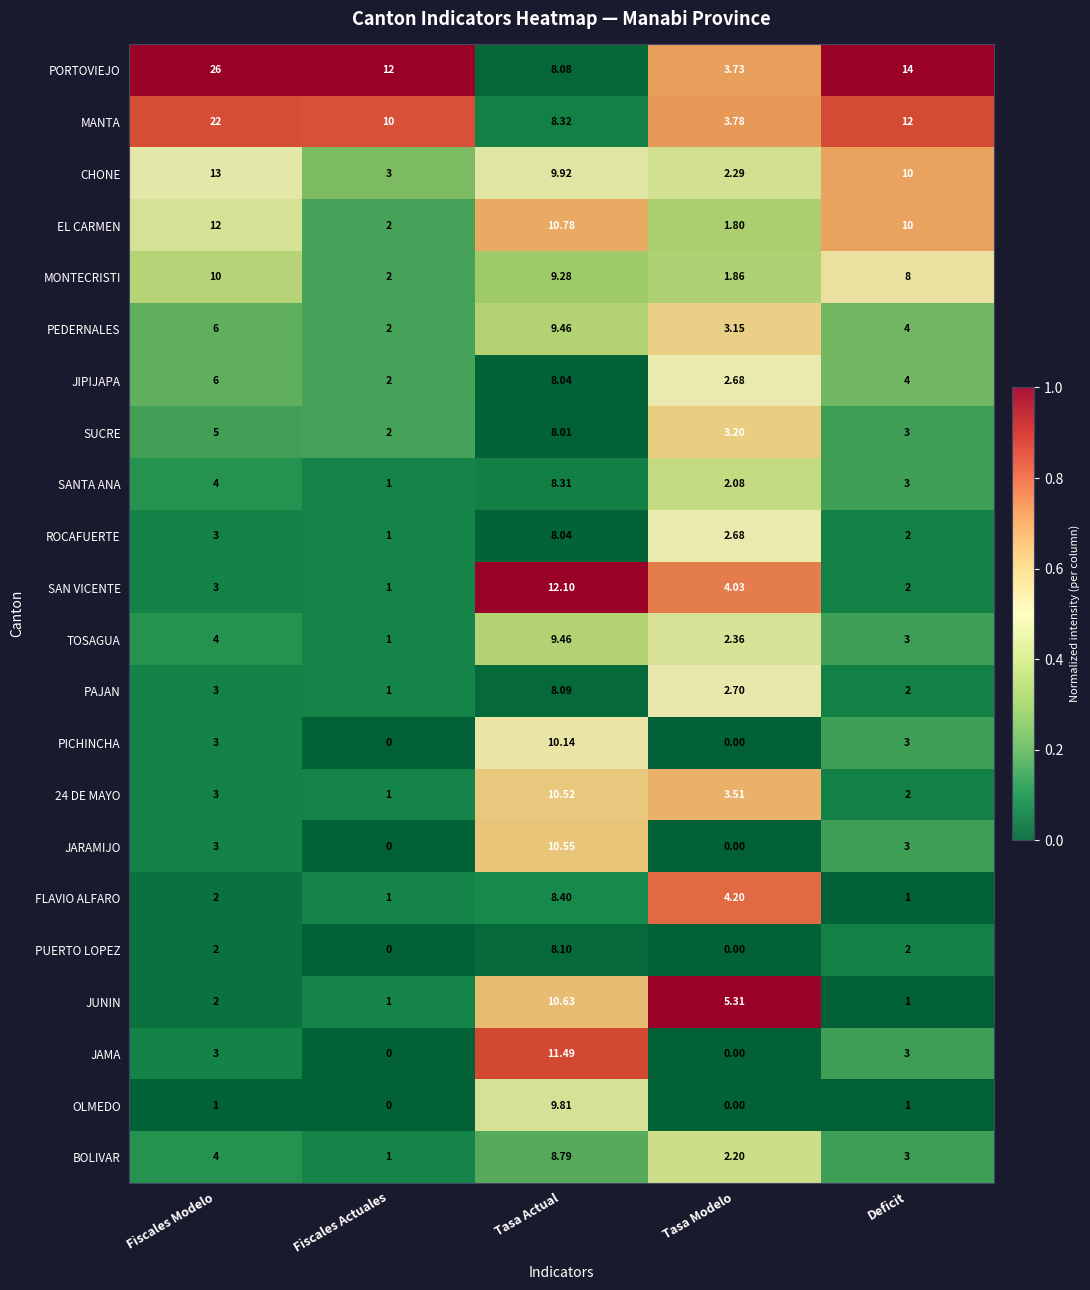

At which label does TOSAGUA first exceed 3?

Fiscales Modelo